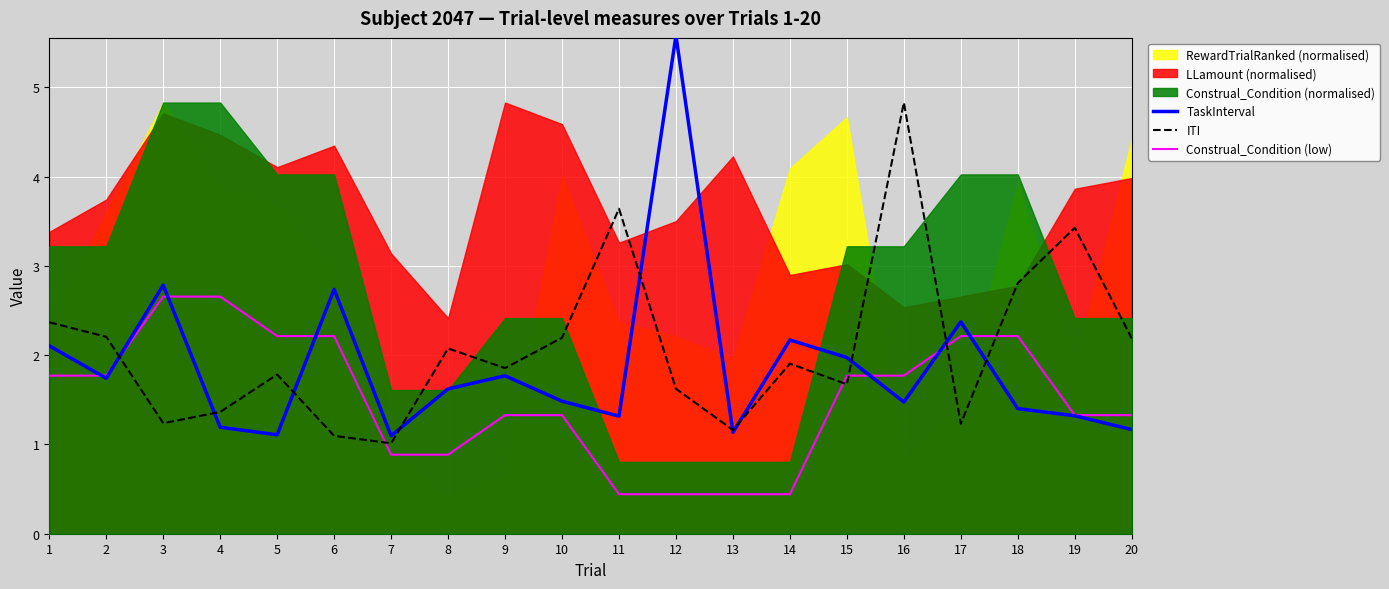

How many lines are shown in the chart?

3